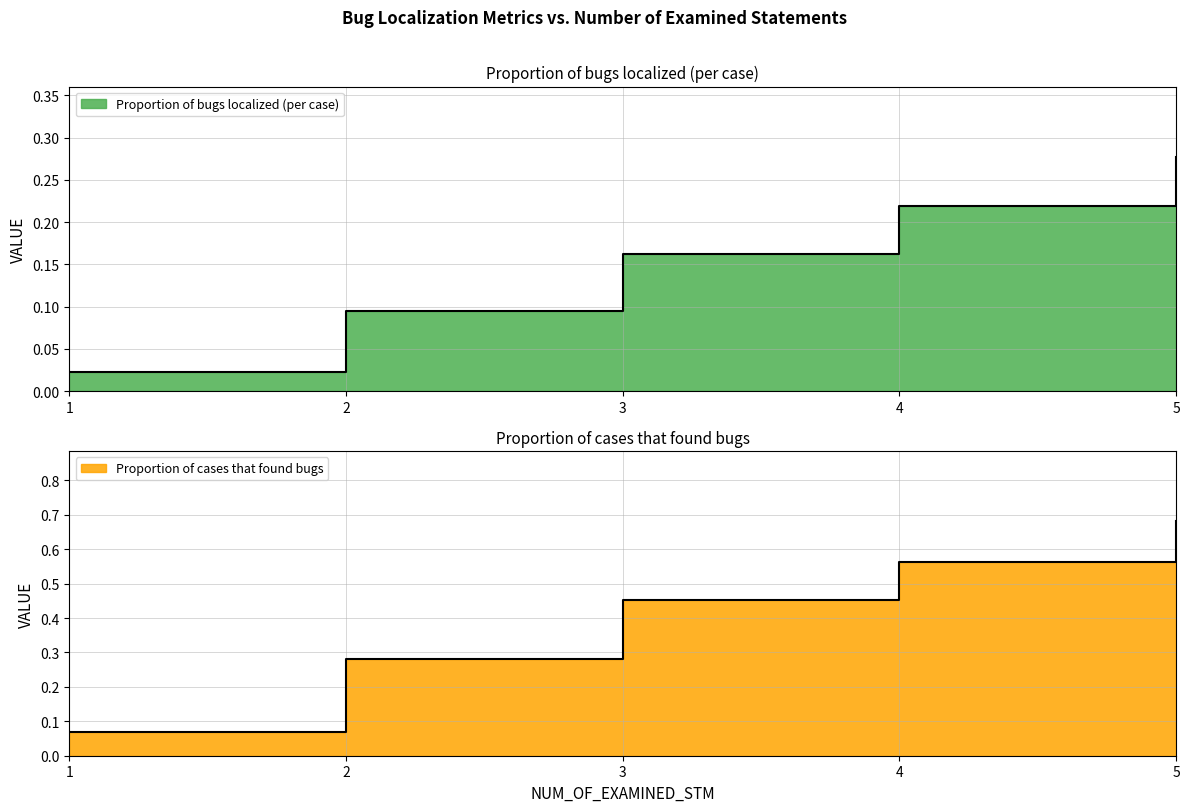

At which category is the sum across all series the highest?

5